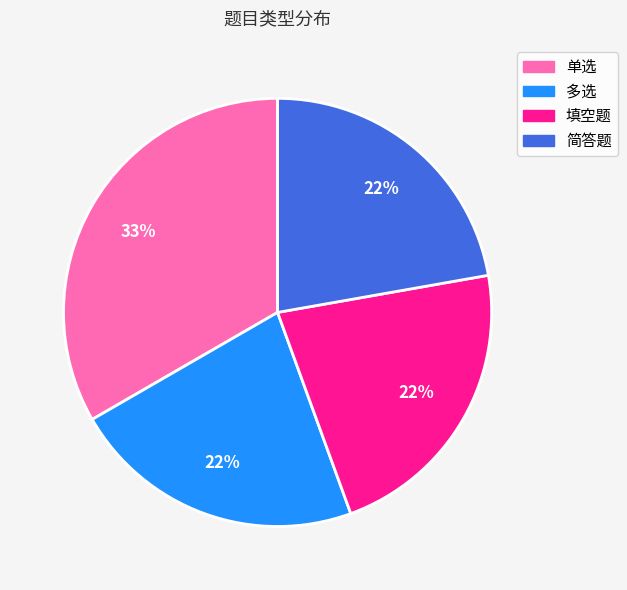

Count the number of slices in the pie.

4